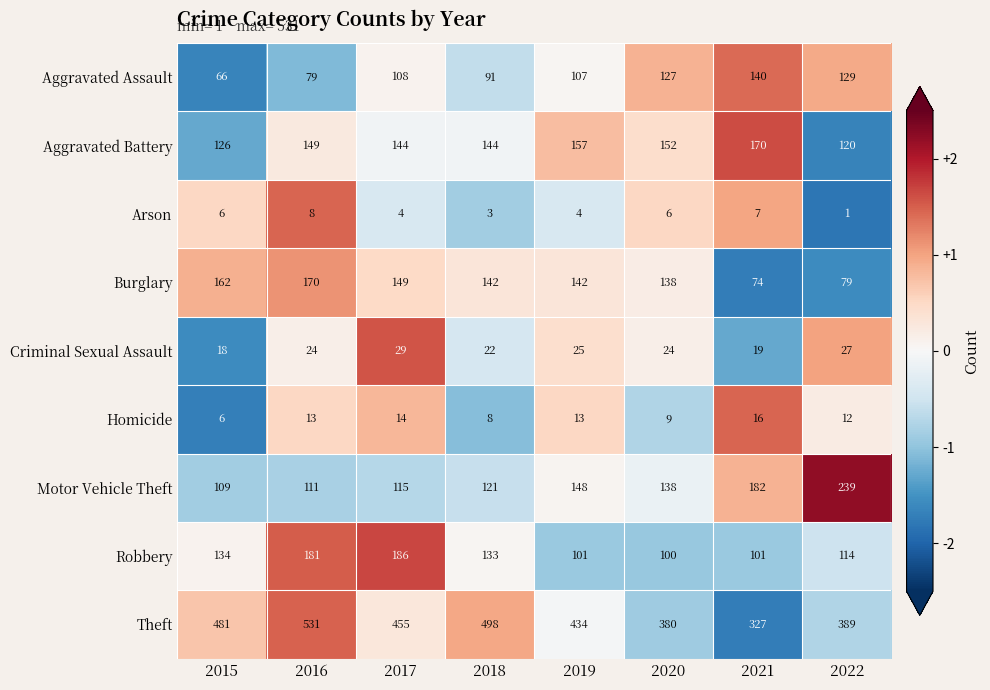

Which series has the largest range (max minus min)?

Theft